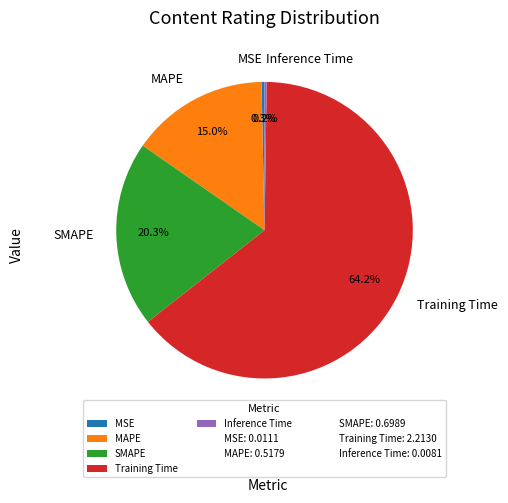

What is the largest slice in the pie chart?

Training Time